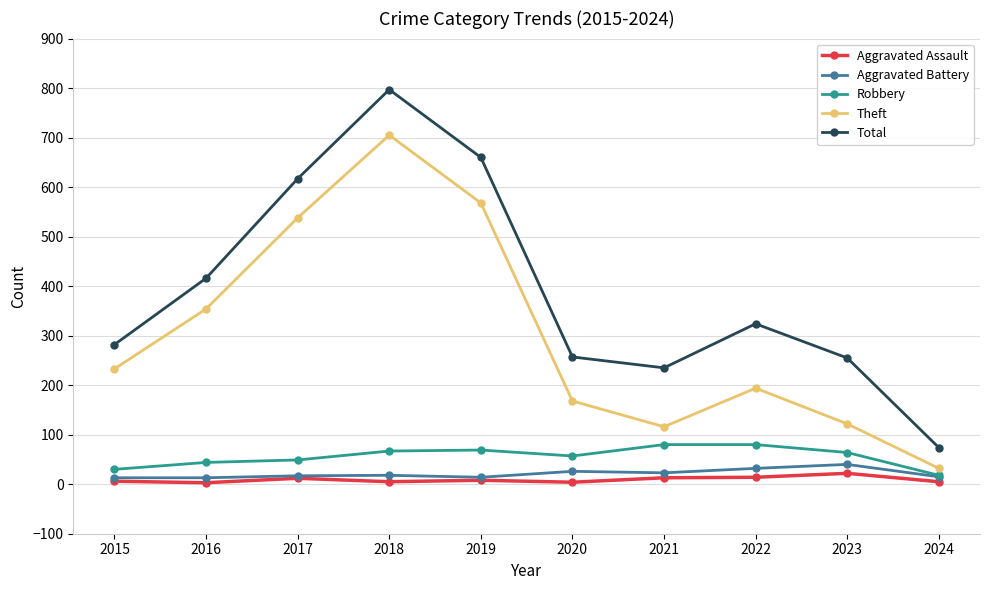

What is the minimum value shown in the chart?

3